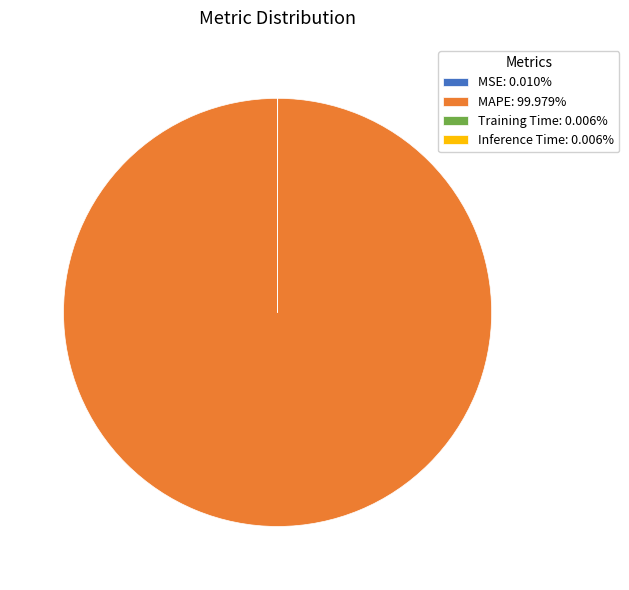

Is there any slice that represents more than half of the pie?

Yes